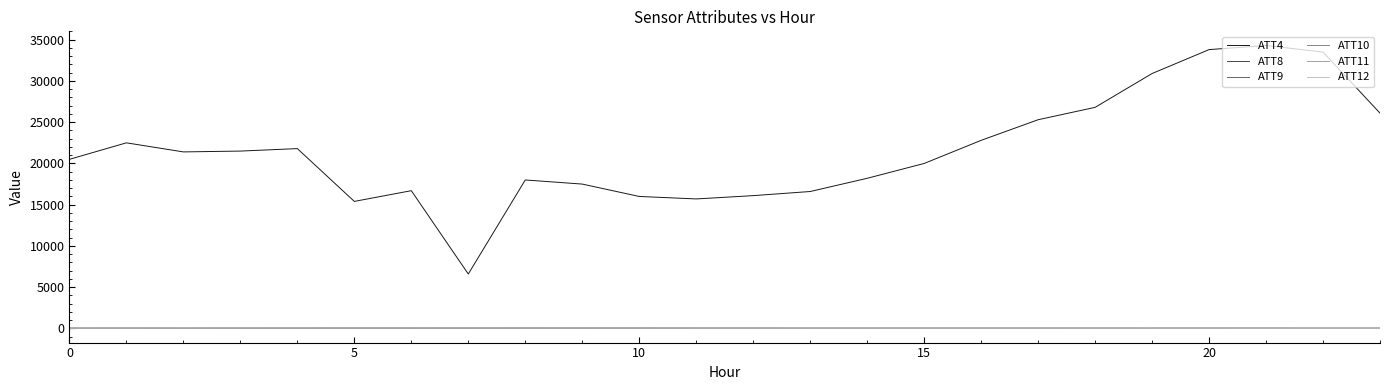

In ATT9, how many points are higher than both neighbors (excluding endpoints)?

4